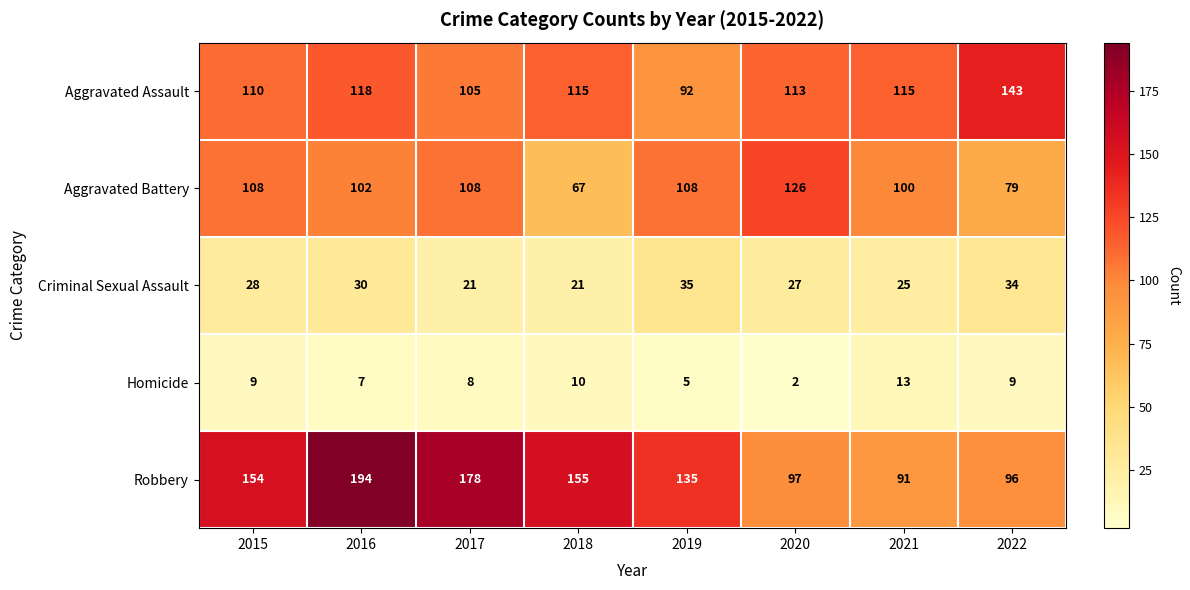

Where is Homicide nearest to the value 7?

2016